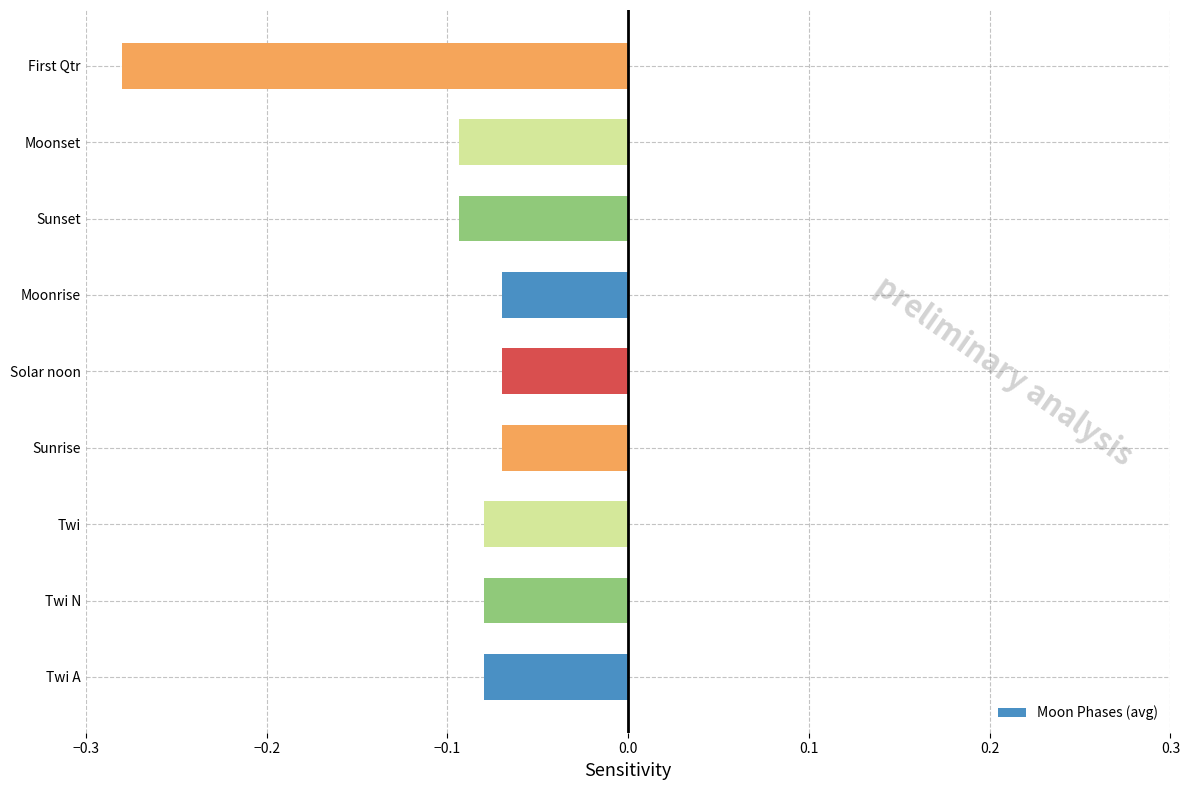

At which category does the chart reach its minimum across all series?

First Qtr